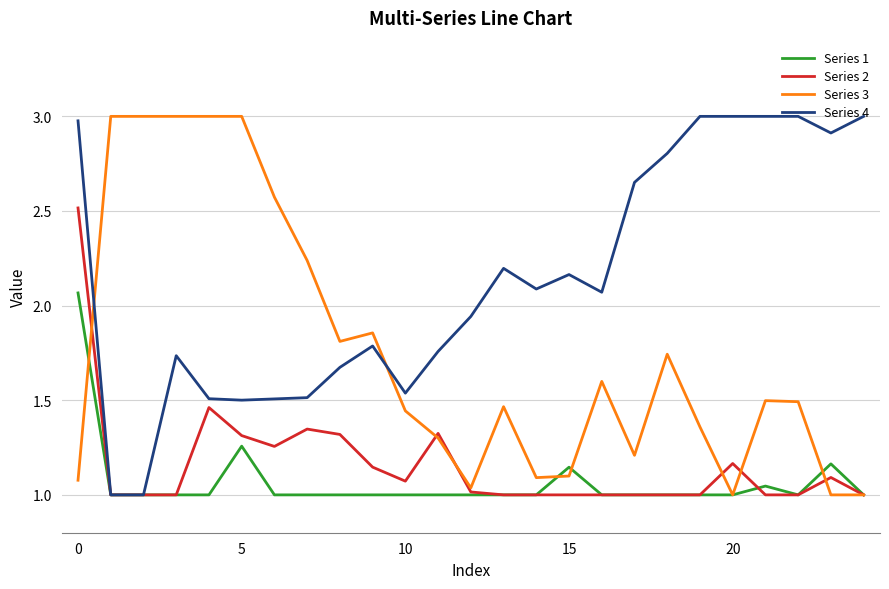

How many categories are shown in the chart?

25